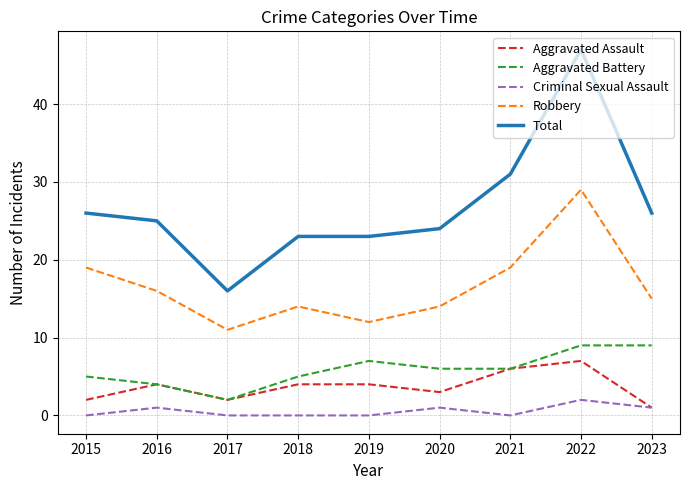

Where is the first local maximum for Criminal Sexual Assault?

2016